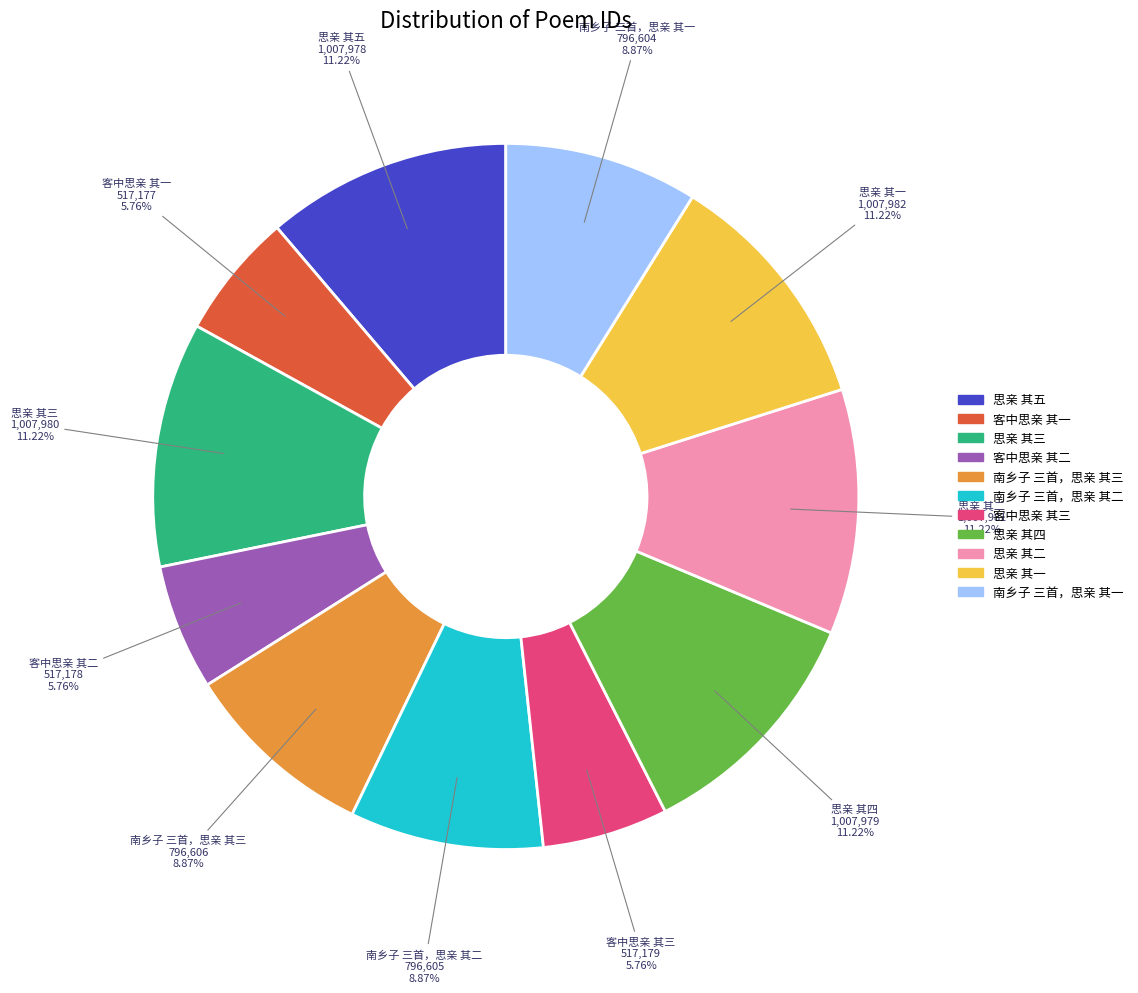

Do 思亲 其一 and 思亲 其五 together represent more than half of the pie?

No